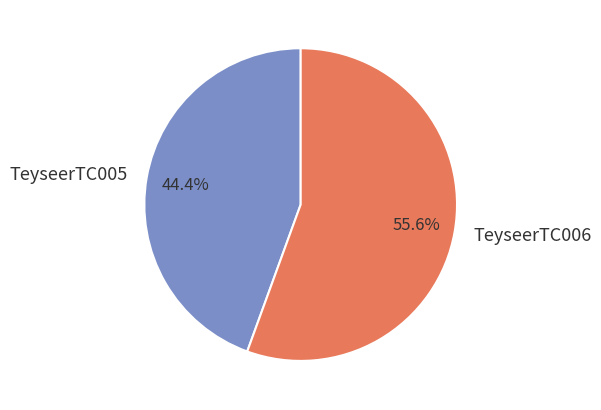

To the nearest percent, what is the average slice percentage?

50%